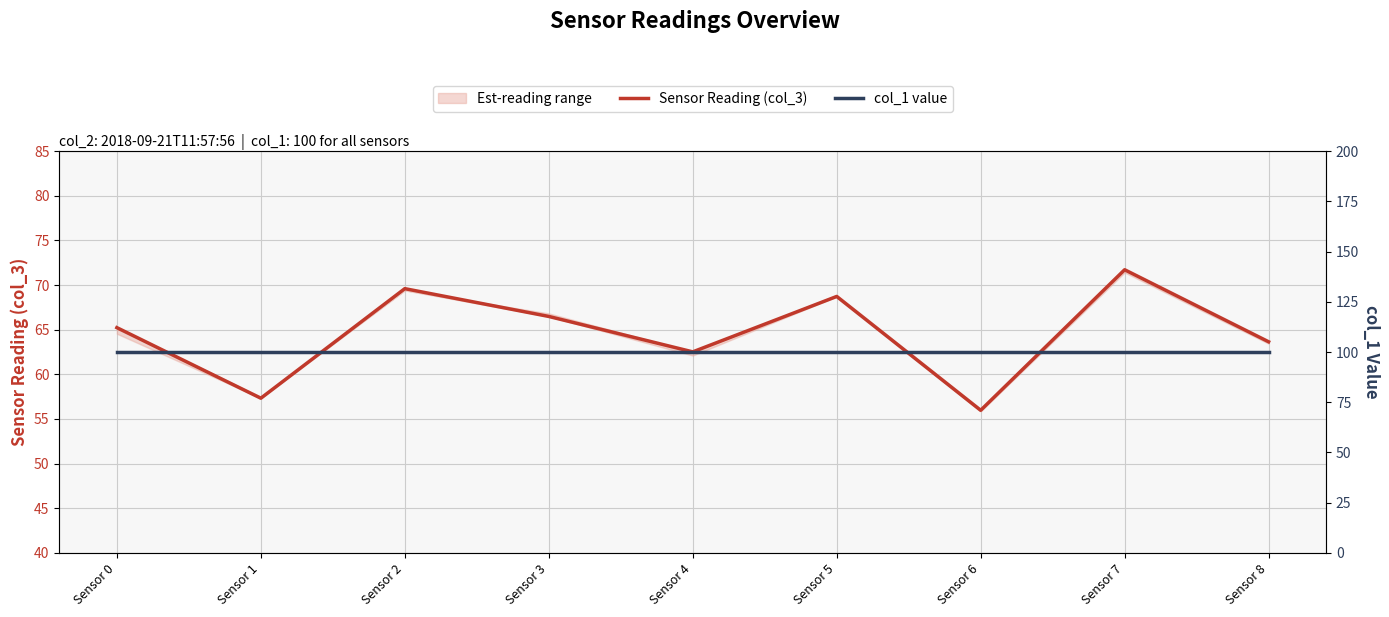

At Sensor 6, list the series in order from largest to smallest.

col_1 value, Sensor Reading (col_3)